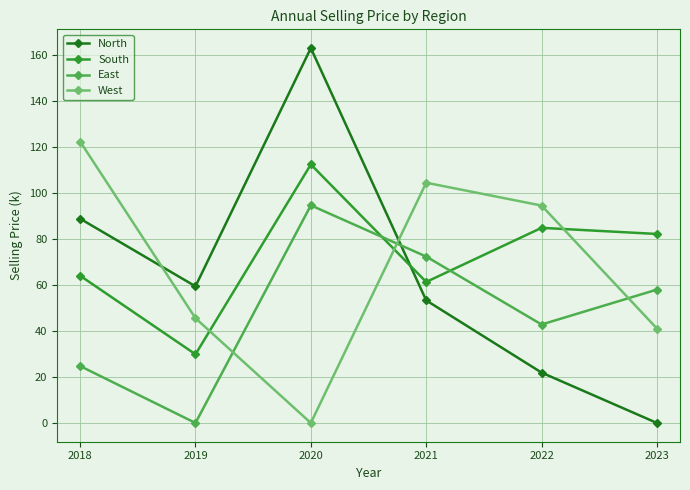

Rank the series by their average value, from highest to lowest.

South, West, North, East